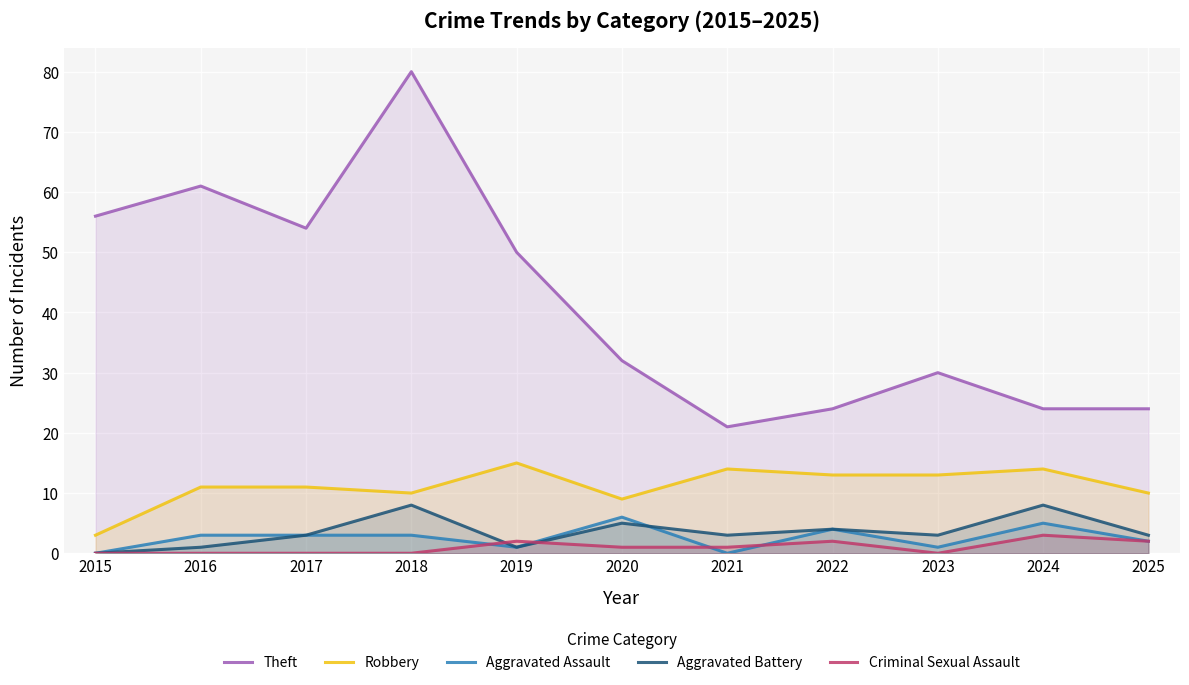

Does the chart display data point markers on the line(s)?

No